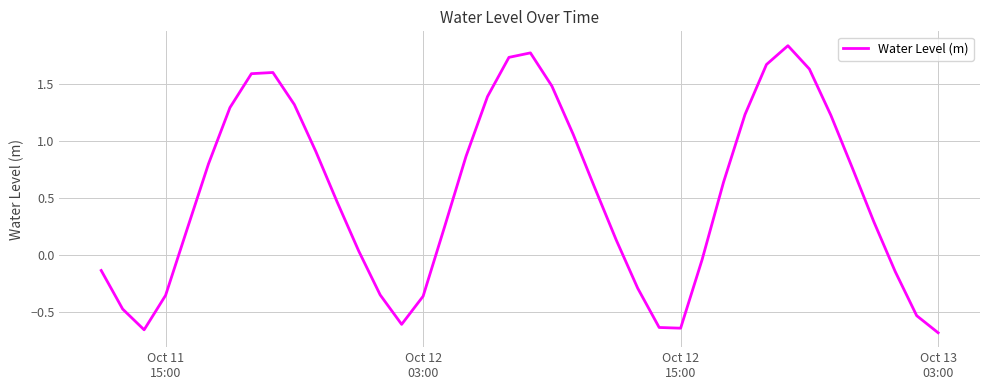

What is the difference between the maximum and minimum values?

2.5